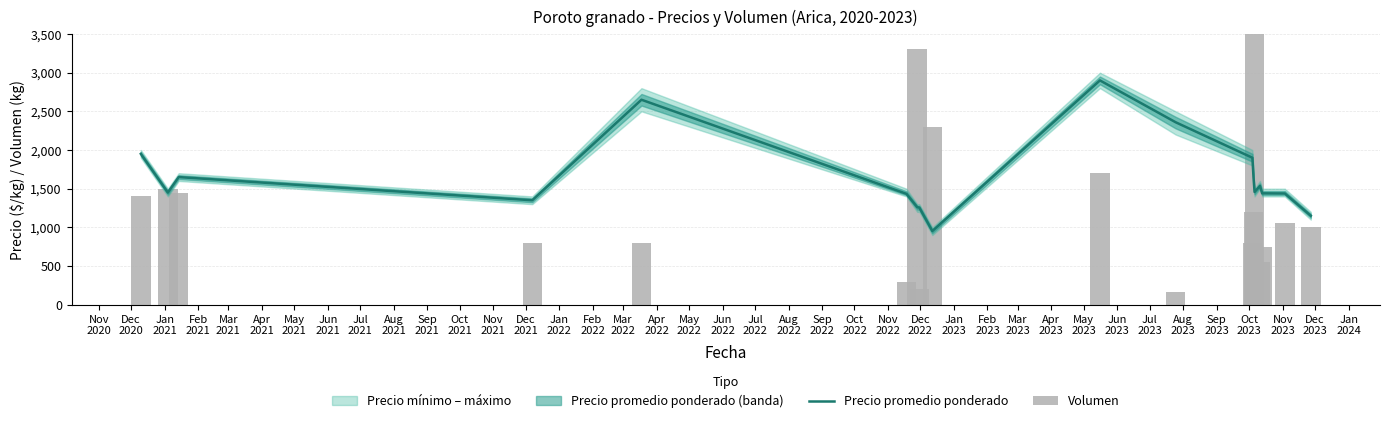

What is the average value of the Volumen series?

1264